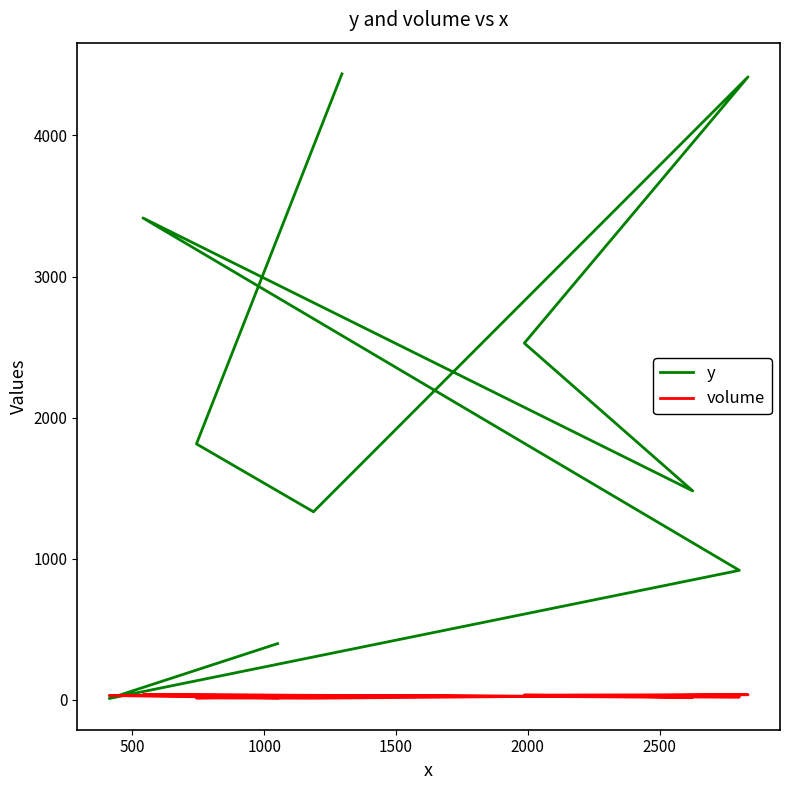

Count the number of data series in this chart.

2